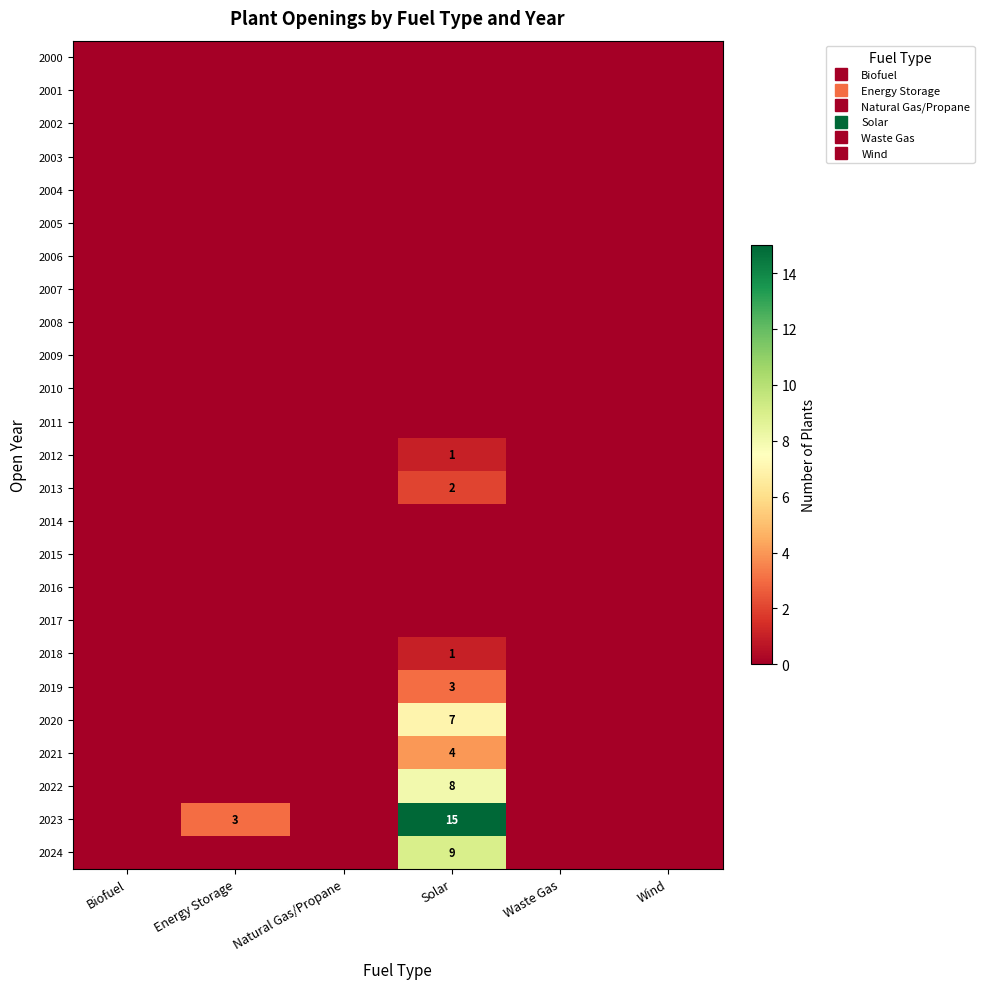

Which series changed the most between Energy Storage and Solar?

2023